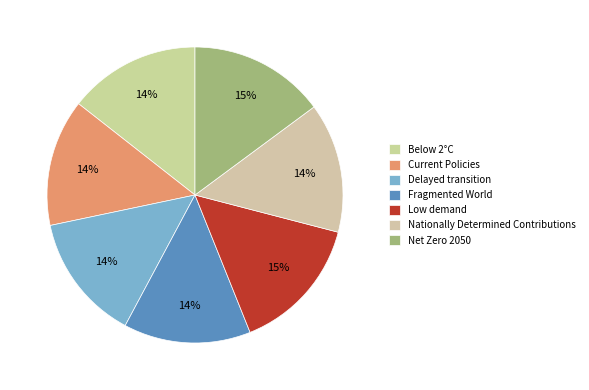

How many slices are in this pie chart?

7